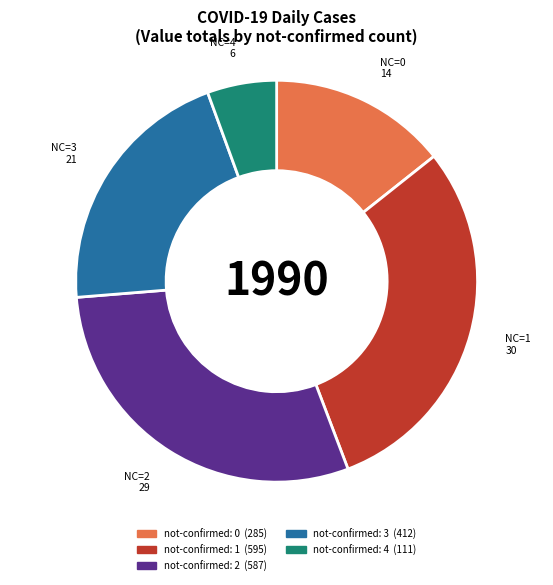

Is there a majority slice in this chart?

No